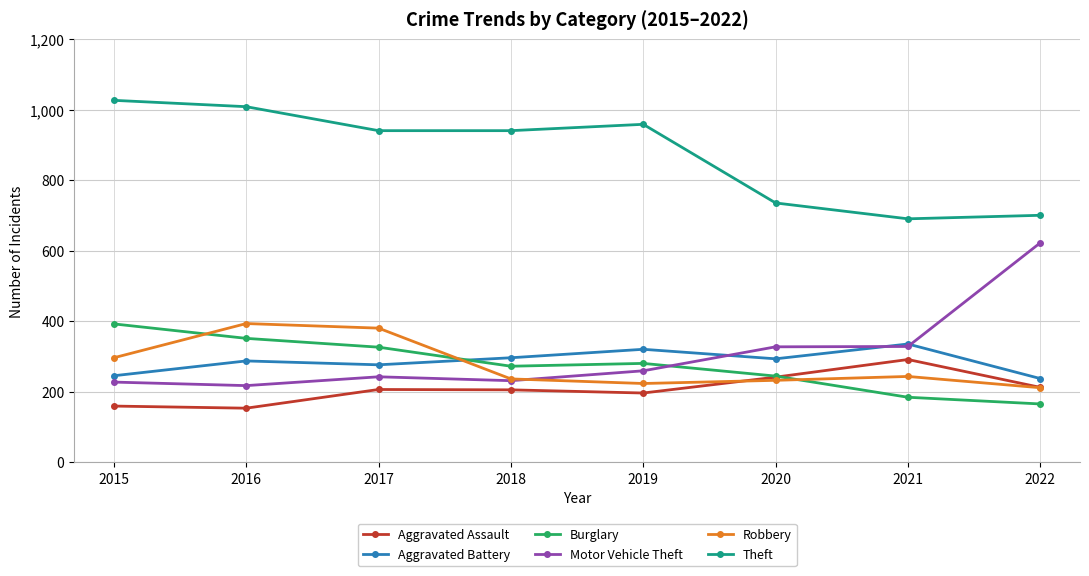

What is the lowest value of the Robbery series?

212